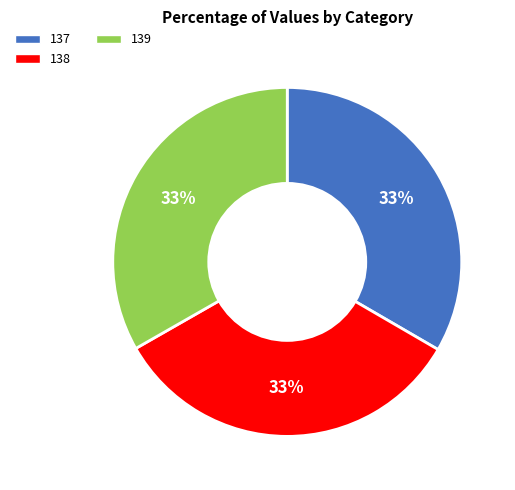

Approximately how many times larger is the value at 137 compared to 139?

1.0